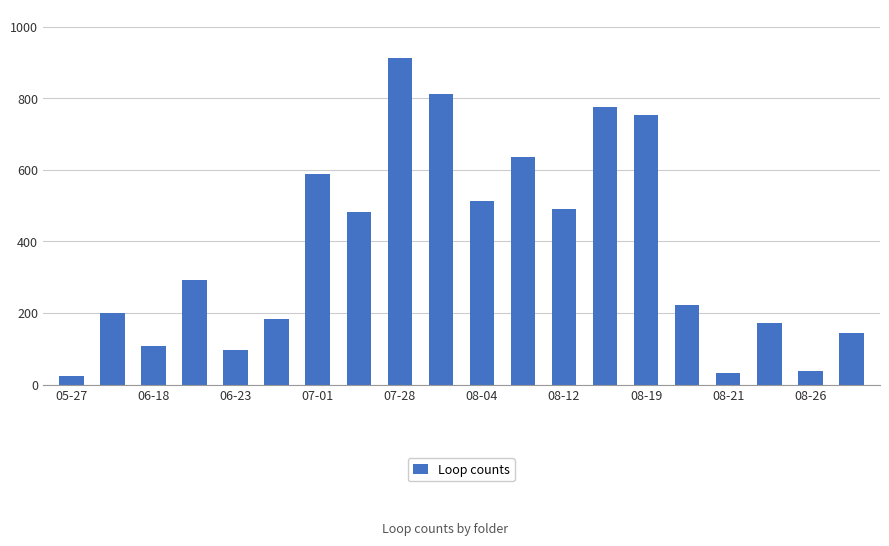

What is the sum of all values?

7475